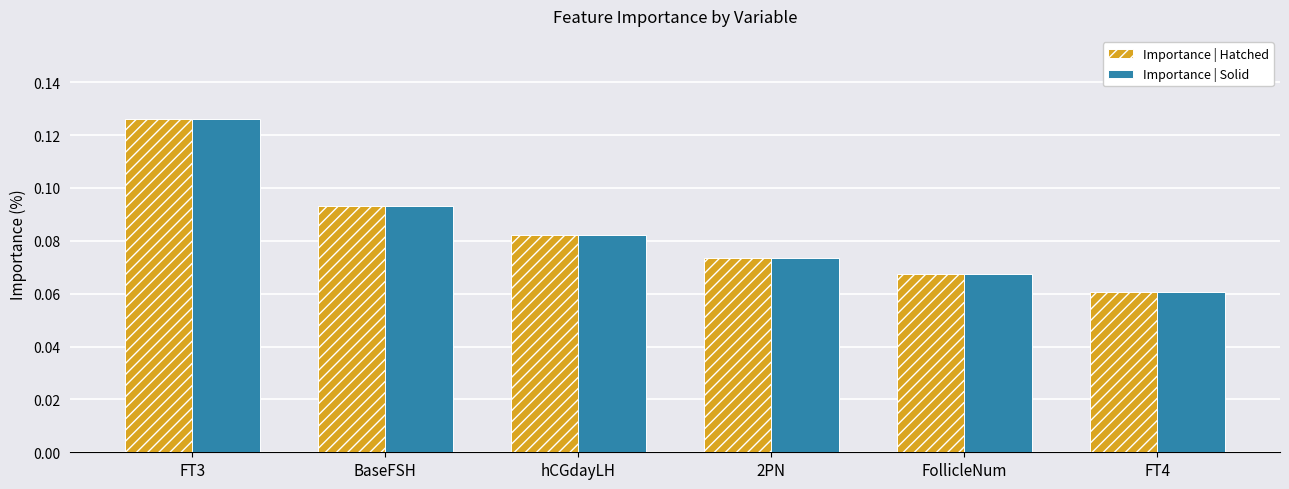

Is it true that Importance | Hatched equals 0.0 at hCGdayLH?

False